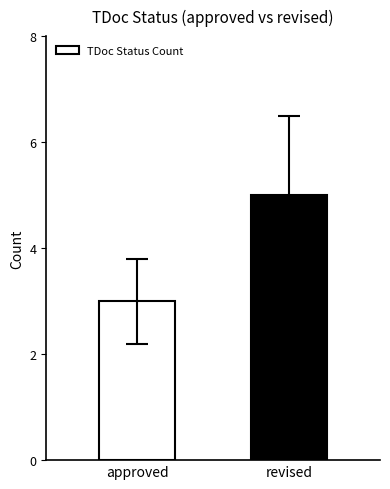

What is the average value?

4